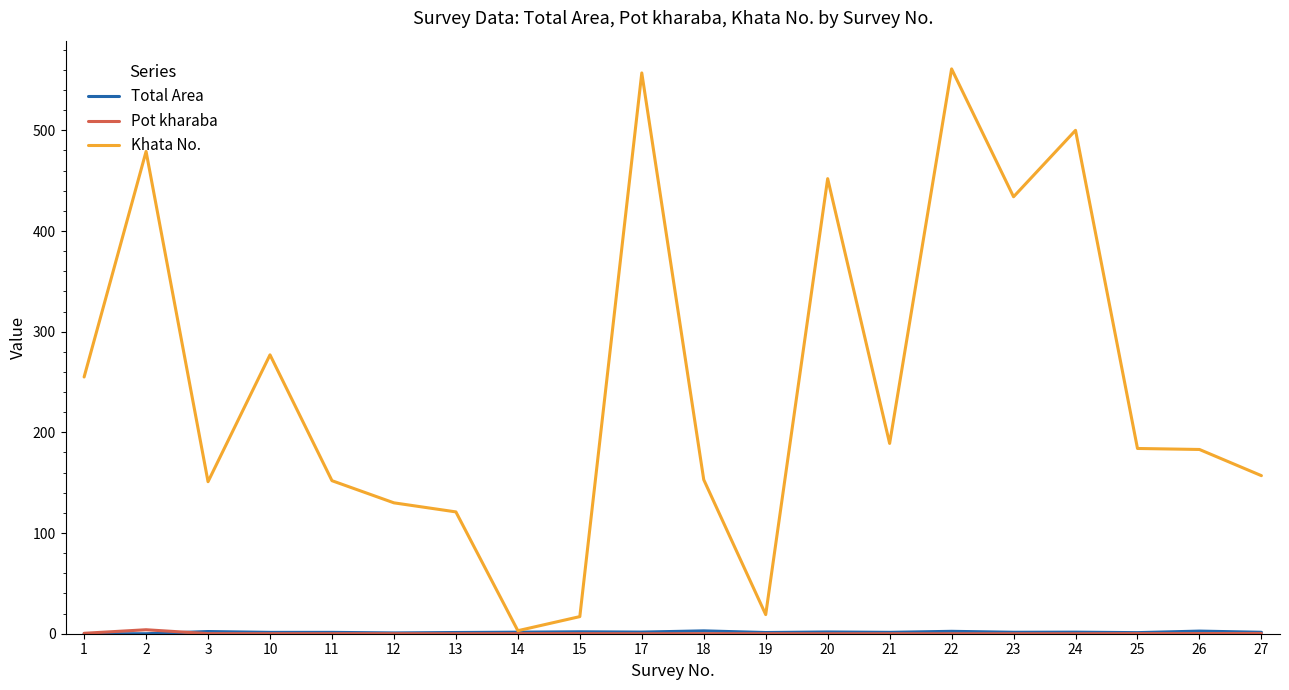

What is the sum of all Khata No. values?

4974.0